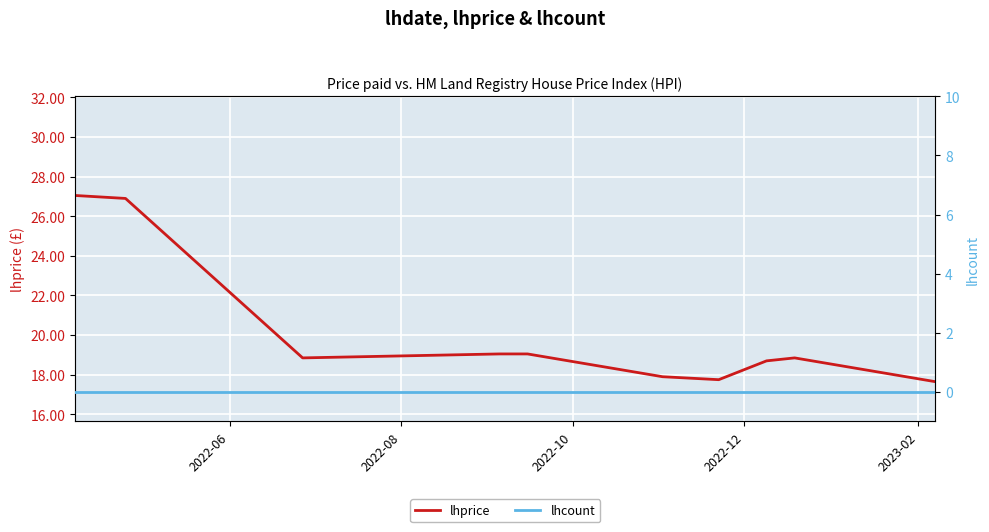

The lhcount series shows 0.0 at 2022-08. True or false?

True